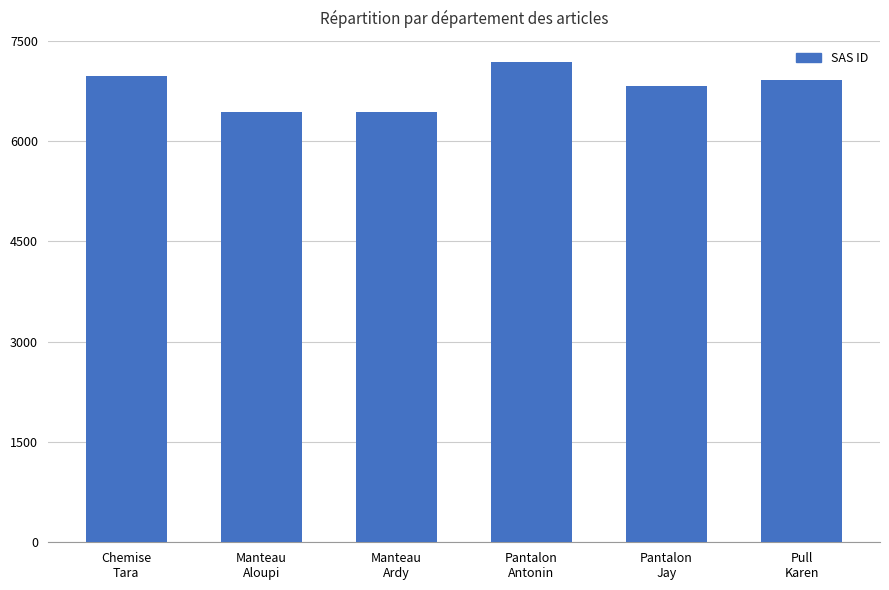

What is the value of the 6th bar from the left?

6915